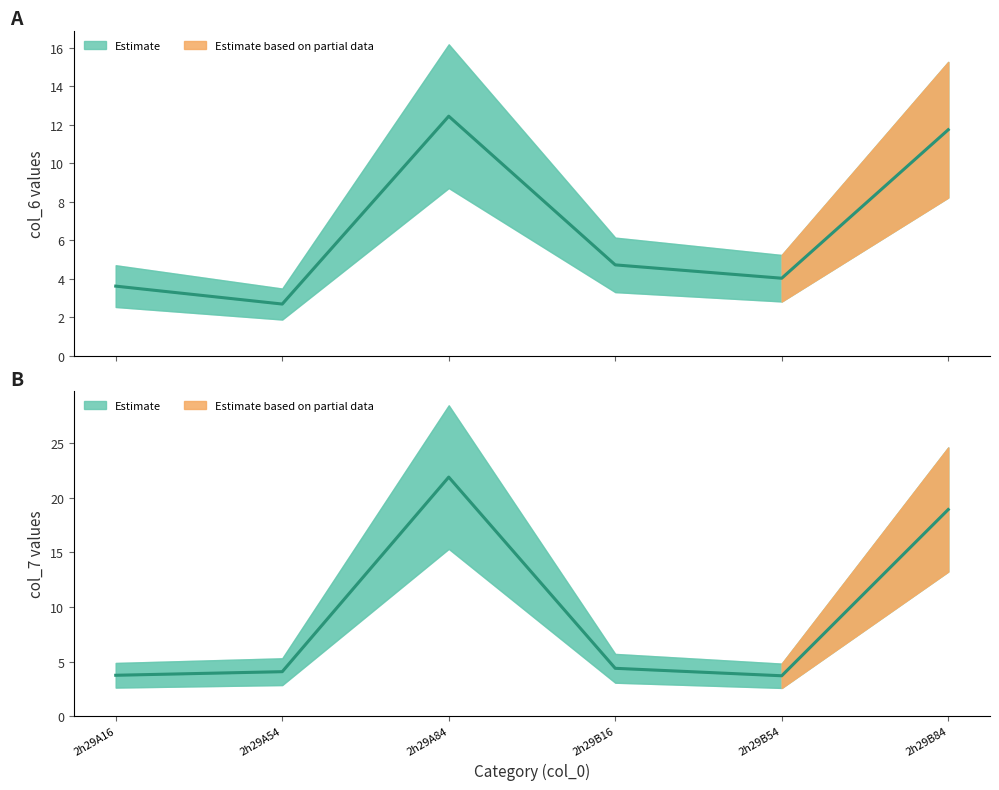

What is the greatest value displayed?

21.9